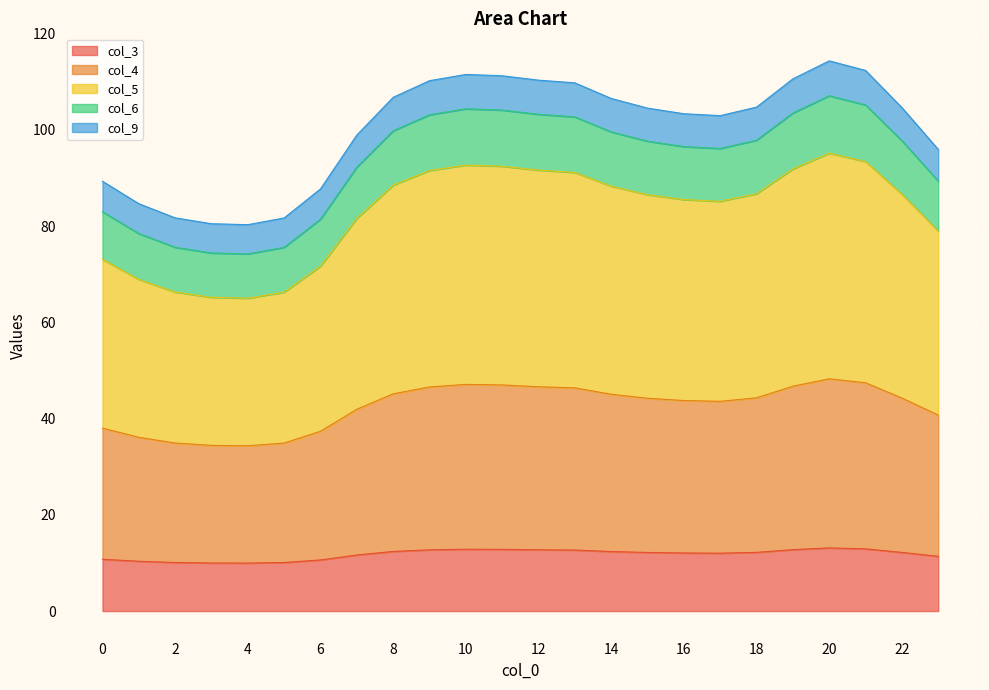

True or false: col_6 and col_3 cross at least once.

False